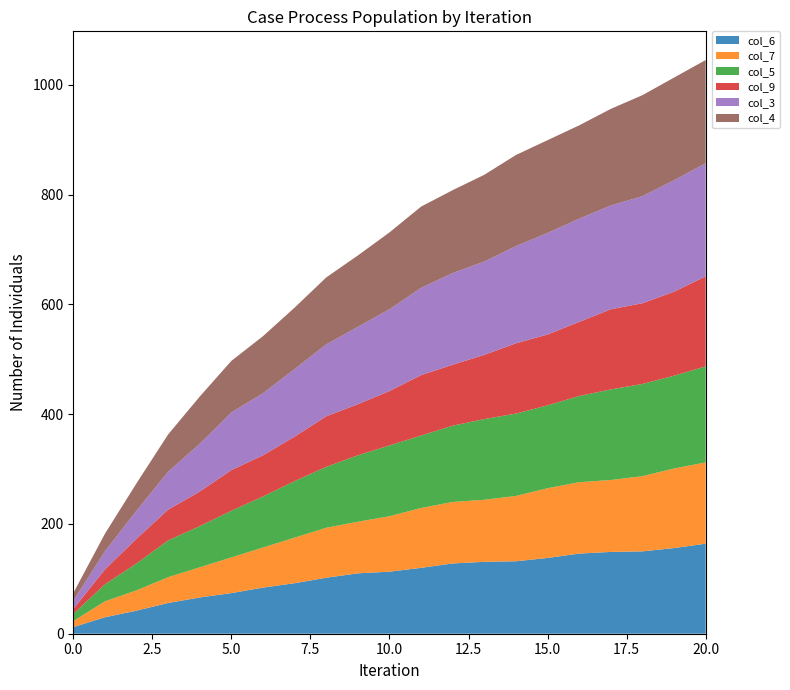

Reading left to right, extract all data points from this chart.

col_6: 0=12	1=30	2=42	3=56	4=66	5=74	6=84	7=92	8=102	9=110	10=113	11=120	12=128	13=131	14=132	15=138	16=146	17=149	18=150	19=156	20=164
col_7: 0=11	1=29	2=37	3=47	4=55	5=65	6=73	7=83	8=91	9=94	10=101	11=109	12=112	13=113	14=119	15=127	16=130	17=131	18=137	19=145	20=148
col_5: 0=13	1=31	2=49	3=67	4=75	5=85	6=93	7=103	8=111	9=121	10=129	11=132	12=139	13=147	14=150	15=151	16=157	17=165	18=168	19=169	20=175
col_9: 0=9	1=27	2=45	3=56	4=63	5=74	6=75	7=81	8=92	9=93	10=99	11=110	12=111	13=117	14=128	15=129	16=135	17=146	18=147	19=153	20=164
col_3: 0=15	1=33	2=51	3=69	4=87	5=105	6=113	7=123	8=131	9=141	10=149	11=159	12=167	13=170	14=177	15=185	16=188	17=189	18=195	19=203	20=206
col_4: 0=14	1=32	2=50	3=68	4=86	5=94	6=104	7=112	8=122	9=130	10=140	11=148	12=151	13=158	14=166	15=169	16=170	17=176	18=184	19=187	20=188